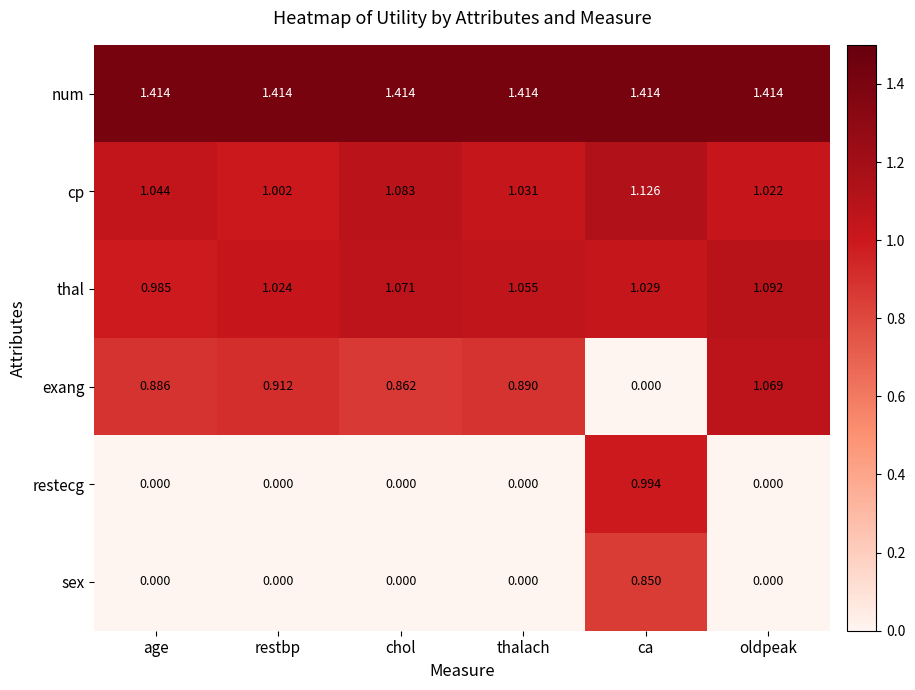

List the series in order of their peak value, lowest first.

sex, restecg, exang, thal, cp, num